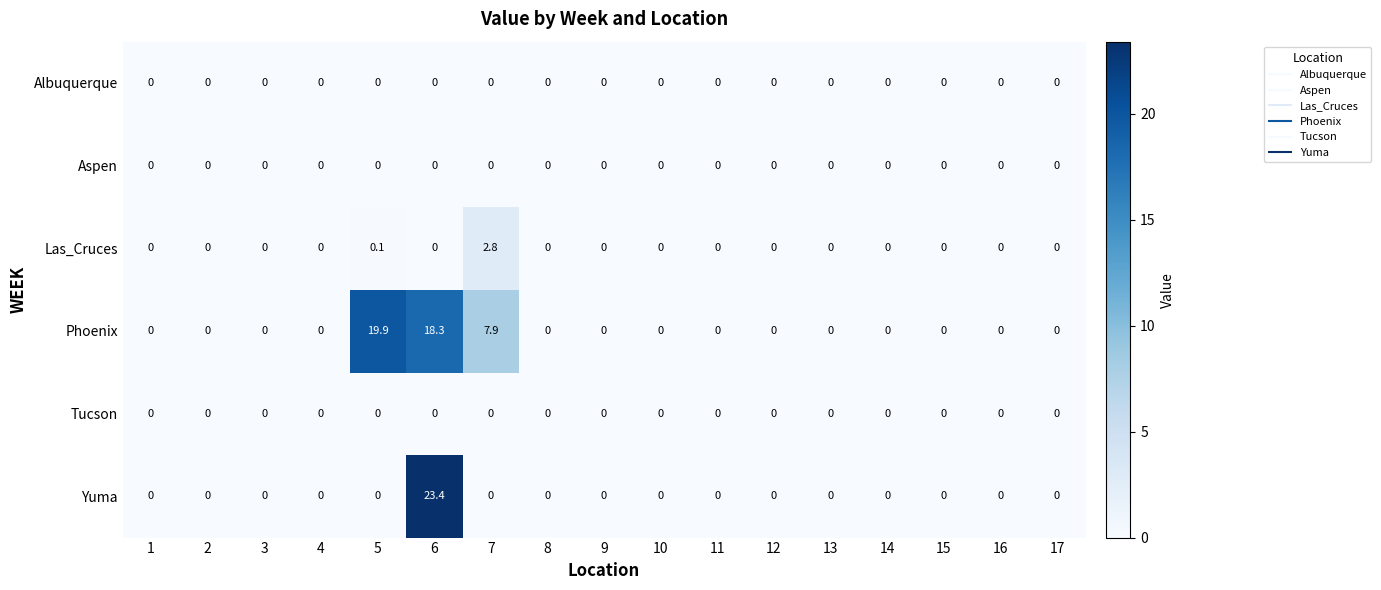

At which category is the sum across all series the highest?

6